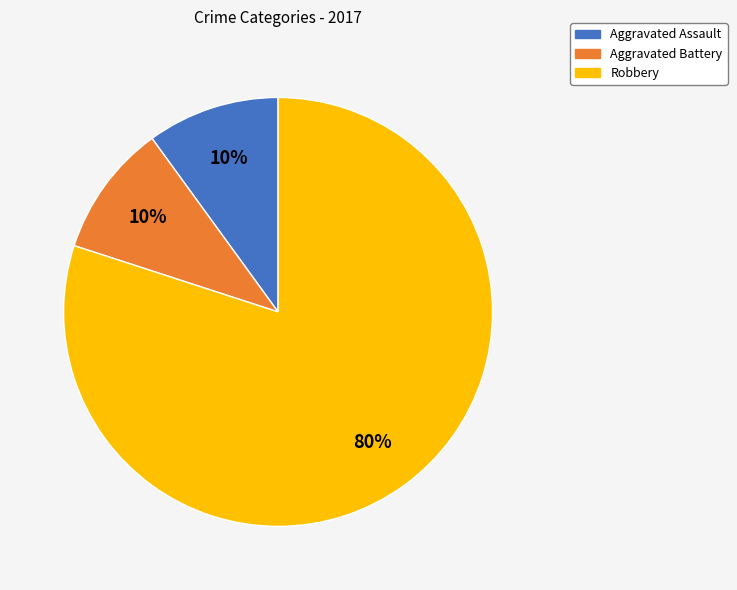

What is the largest slice in the pie chart?

Robbery